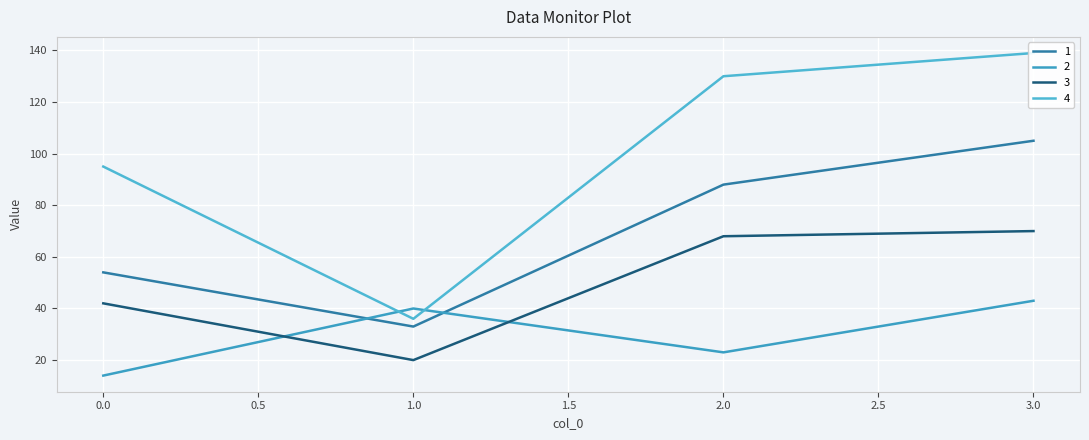

True or false: 3 and 2 cross at least once.

True